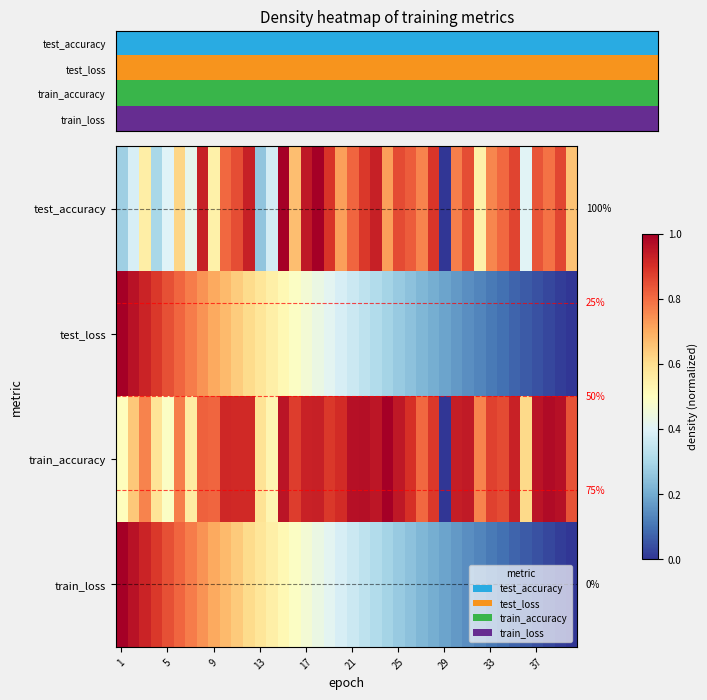

What is the difference between the highest and lowest values at 39?

0.8